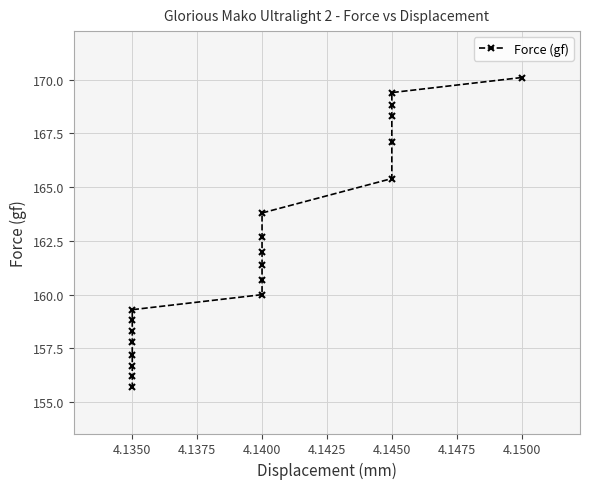

What is the difference between the maximum and minimum values?

14.4